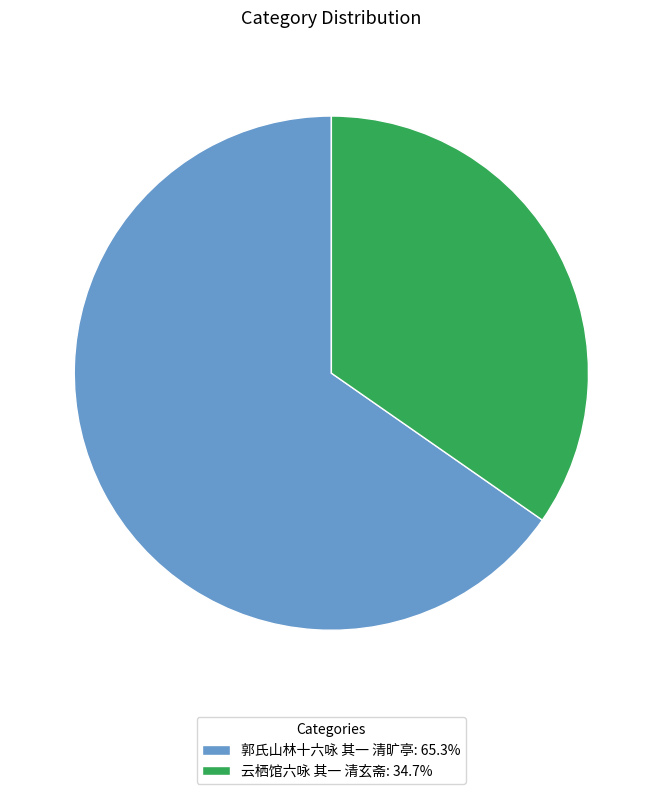

Rank the categories by value from lowest to highest.

云栖馆六咏 其一 清玄斋, 郭氏山林十六咏 其一 清旷亭